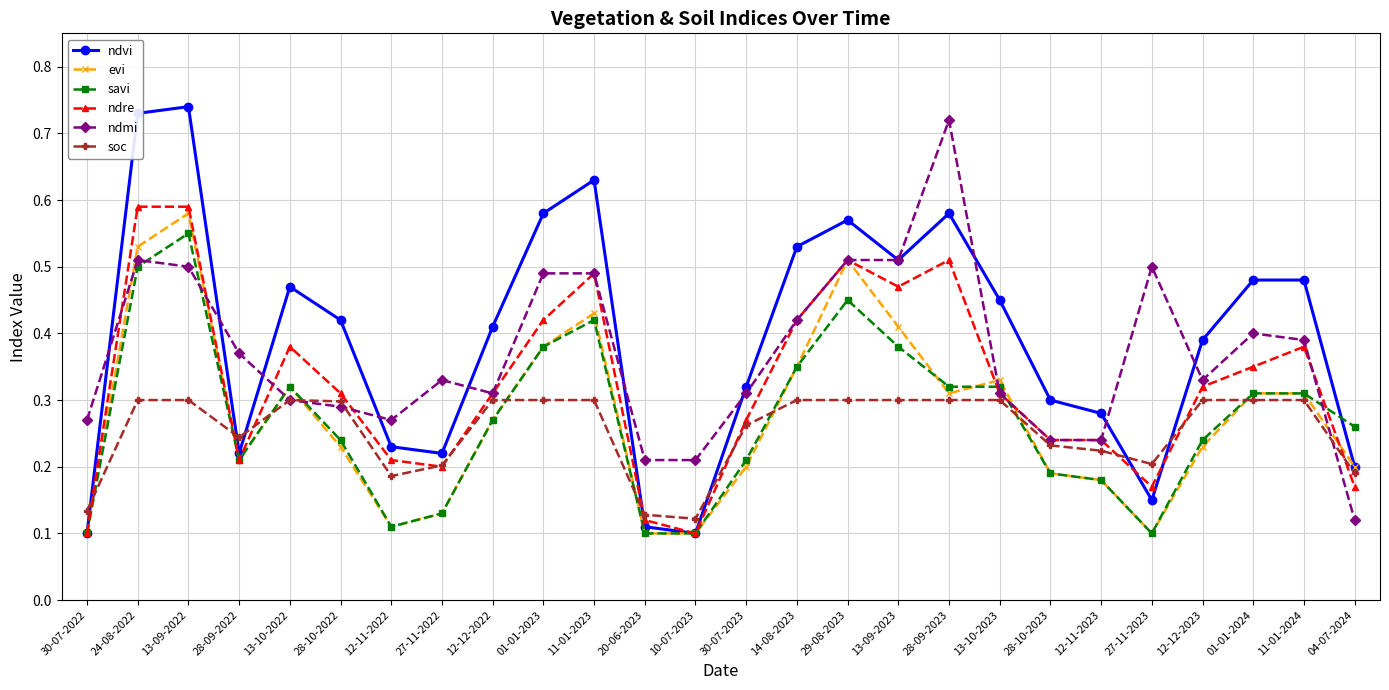

True or false: ndre and ndvi intersect in this chart.

True